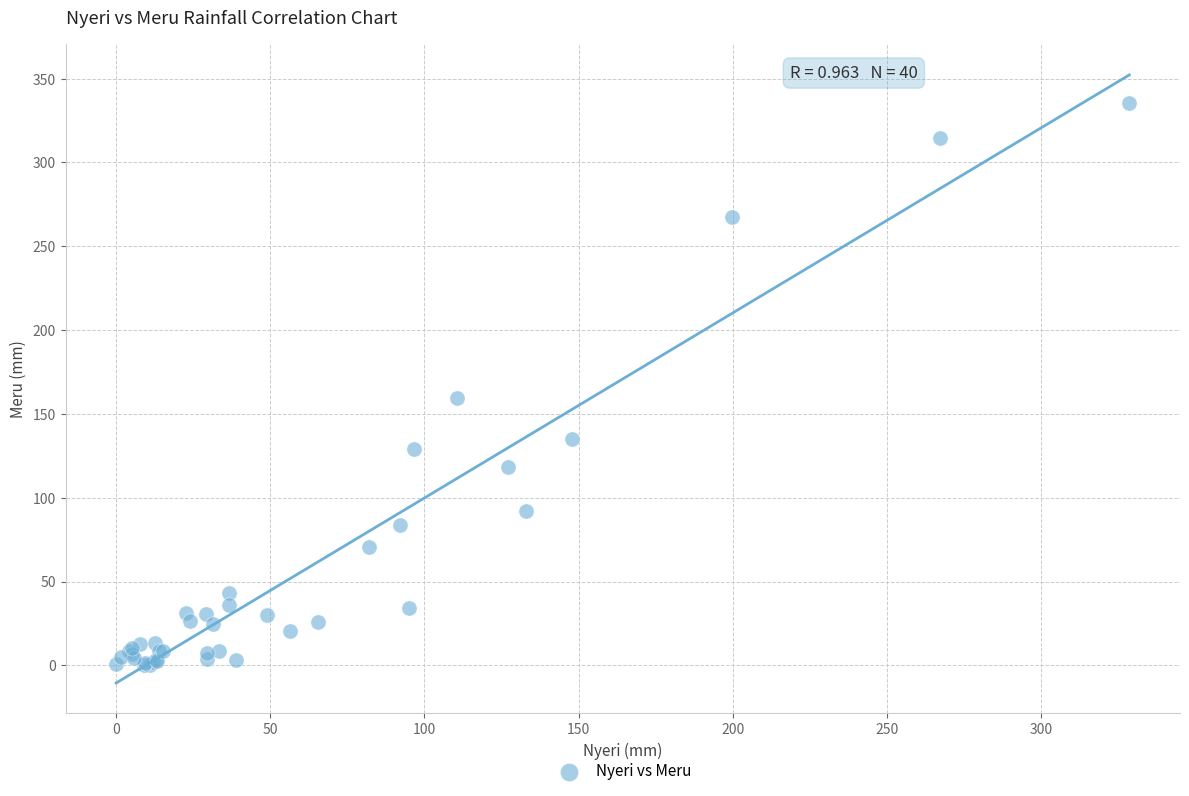

What Y value in the scatter plot is closest to 167?

159.4